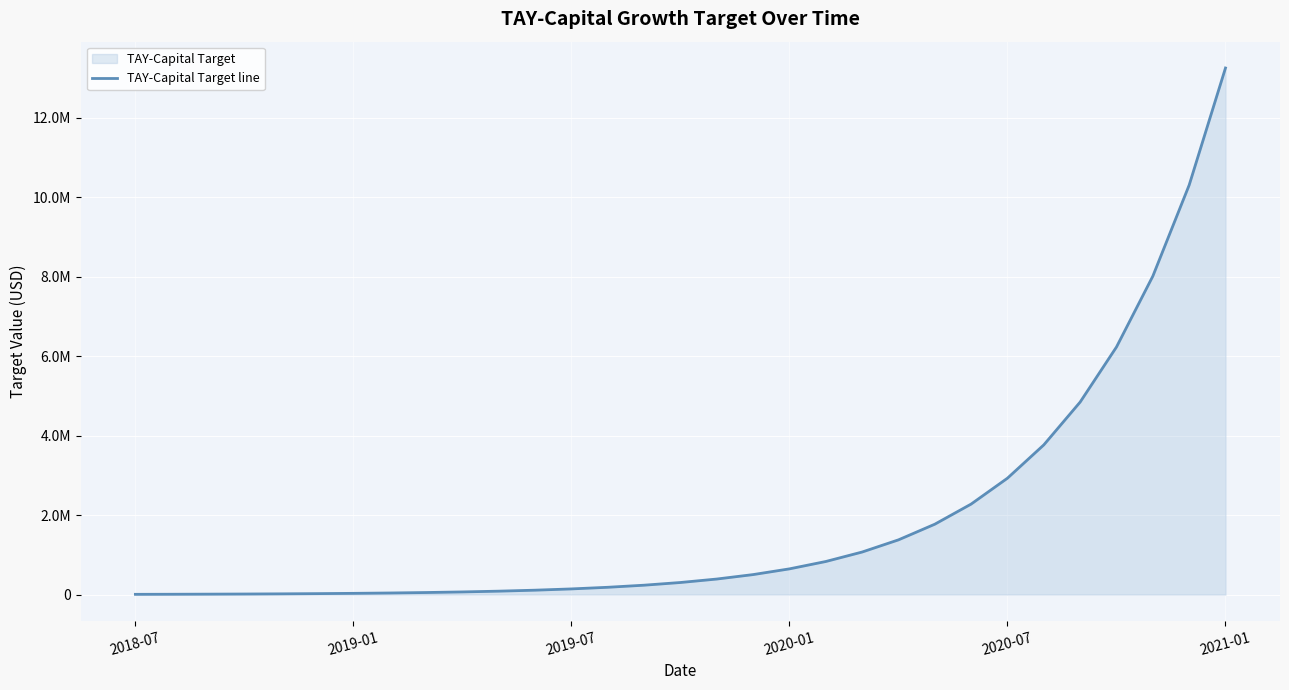

What is the sum of the values at 13 and 22?

1955912.4